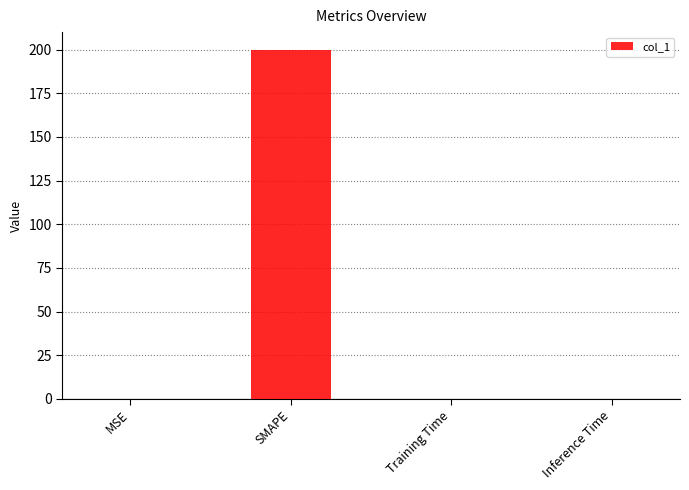

What is the sum of all values?

200.0